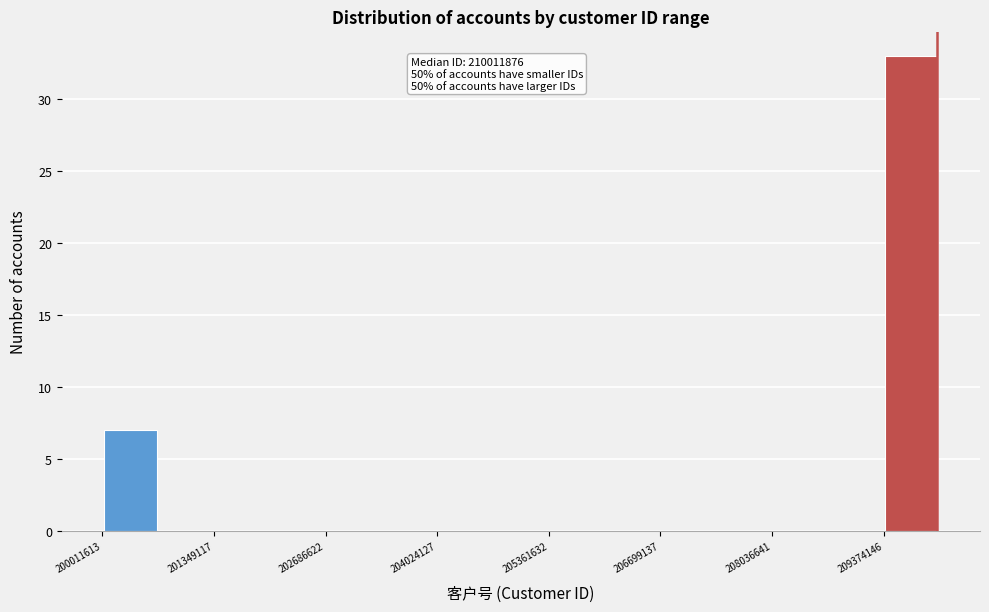

Read against the x-axis, roughly where is the centre of the tallest bar?

209800000